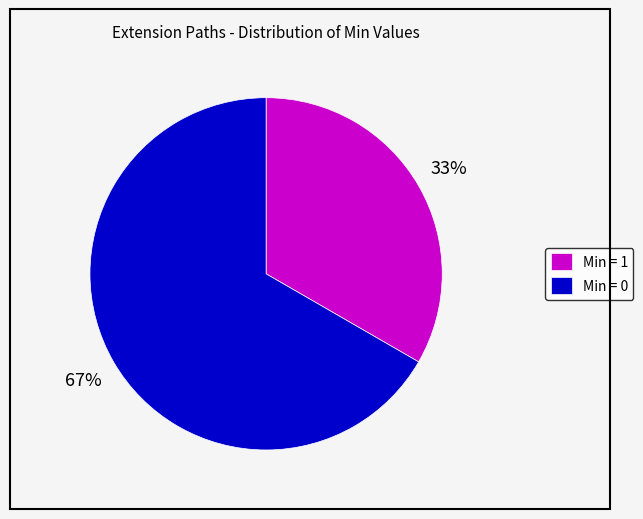

Do Min = 0 and Min = 1 together represent more than half of the pie?

Yes